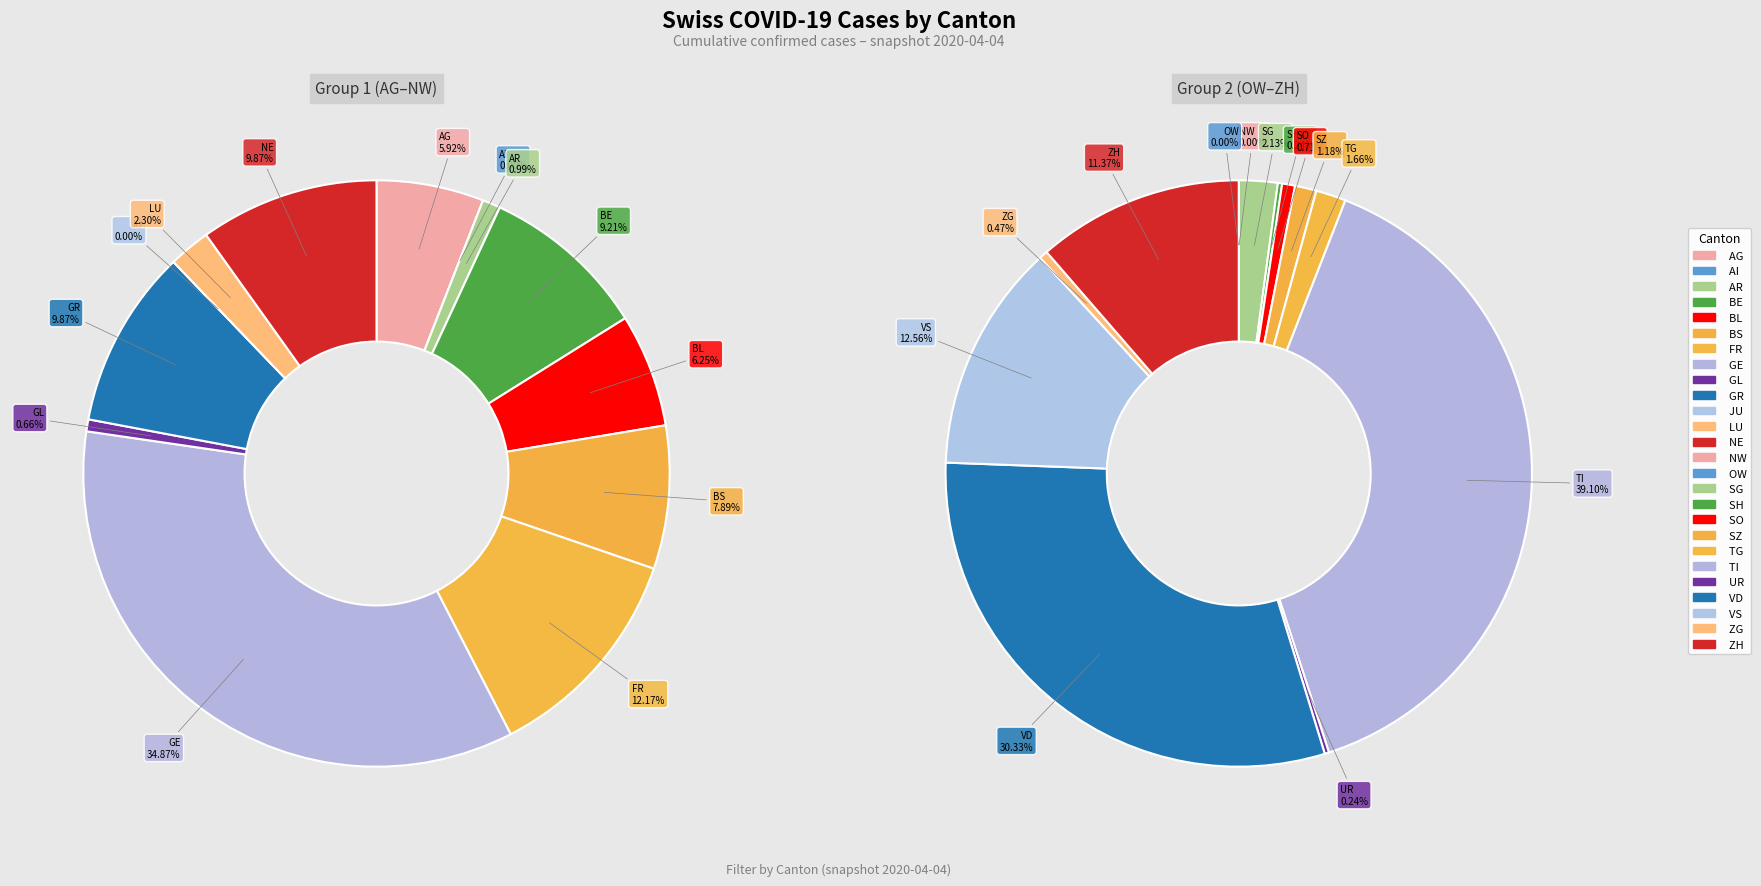

True or false: 2020-03-25 accounts for 1% of the total.

False